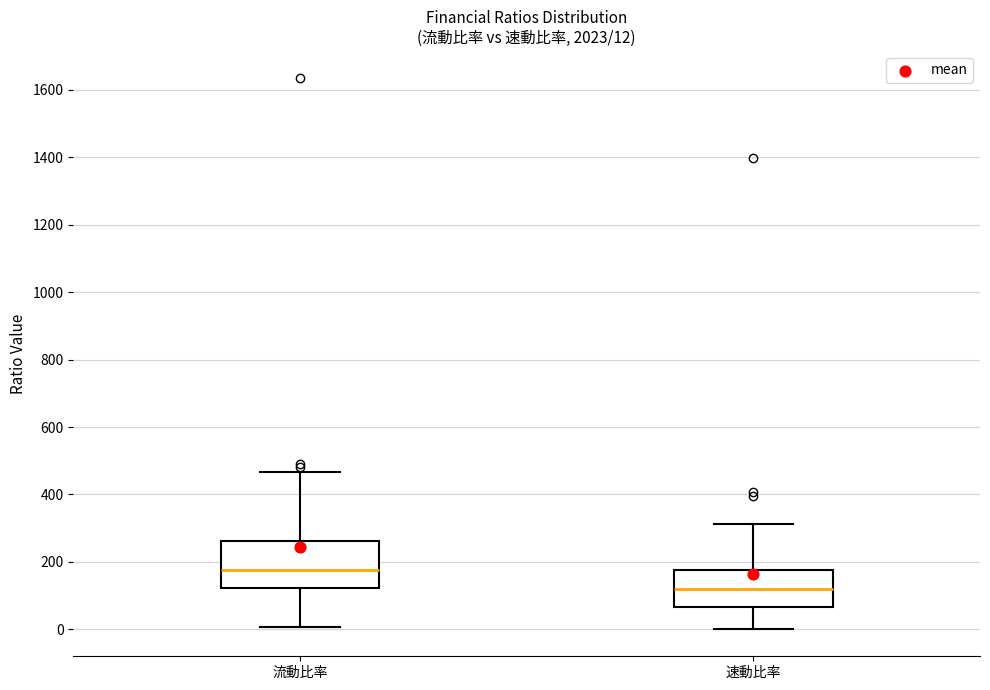

Which box has the highest median line?

流動比率